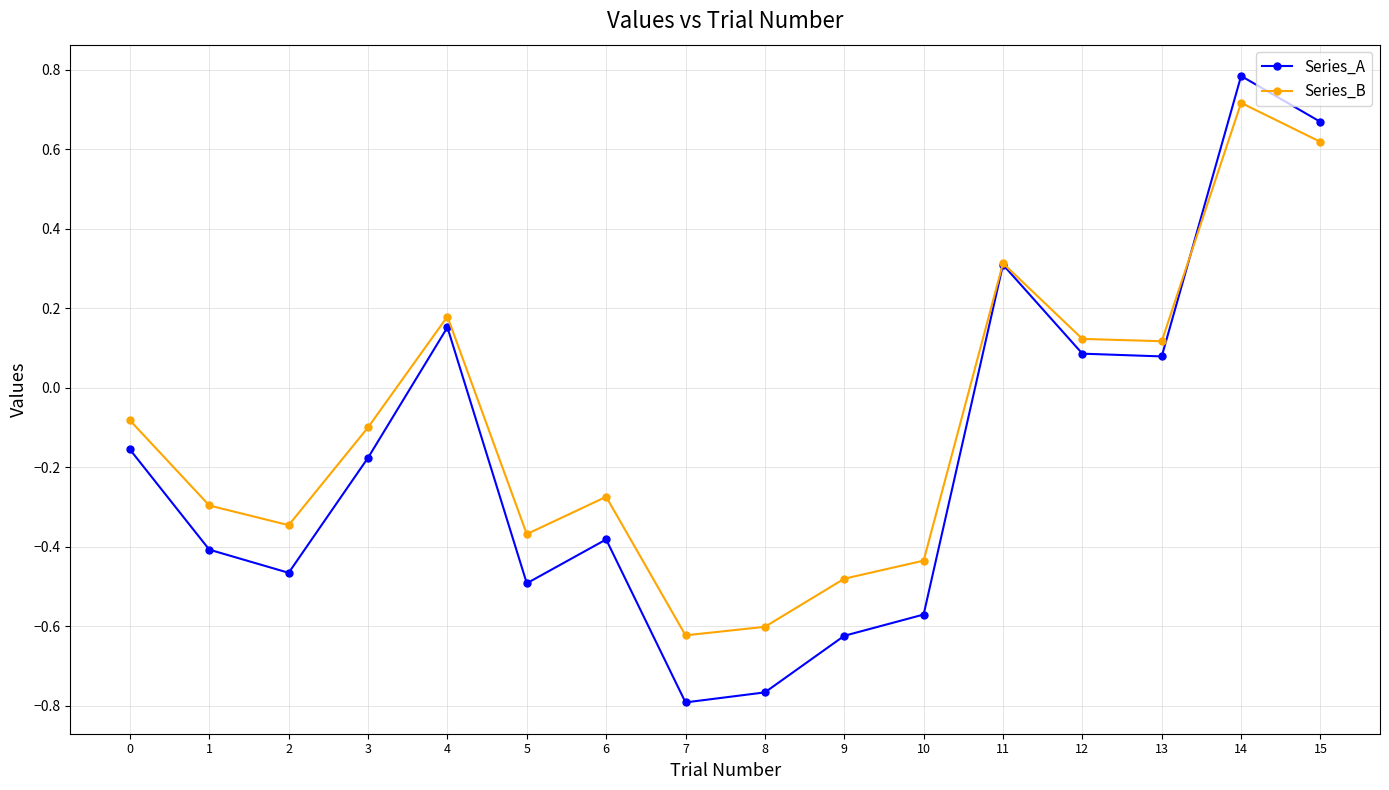

What is the value of the Series_B point at the 12th from the left?

0.3